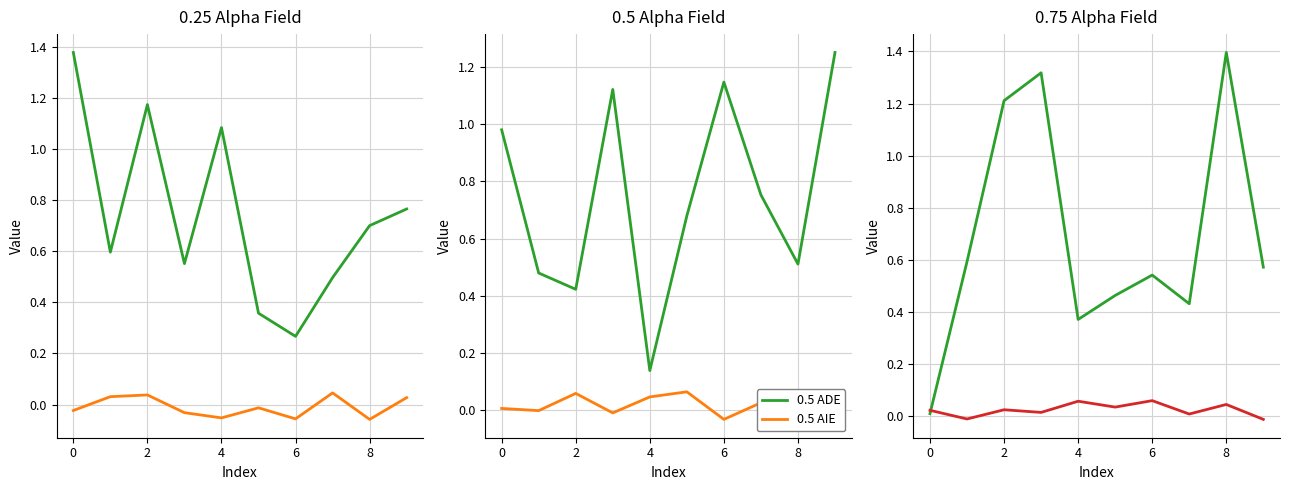

Where is 0.5 ADE nearest to the value 0?

4